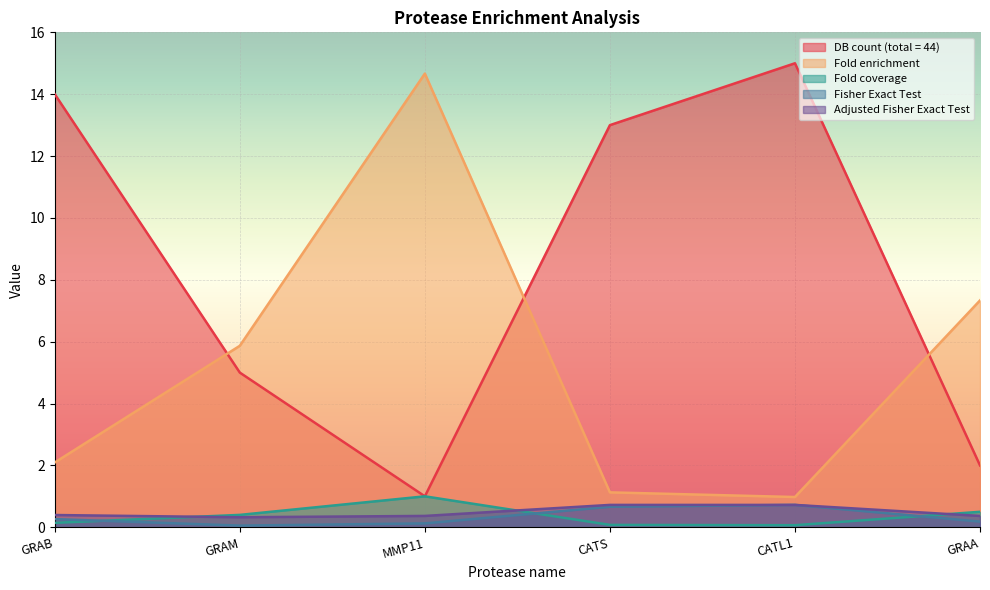

Which series changed the most between GRAB and CATS?

DB count (total = 44)